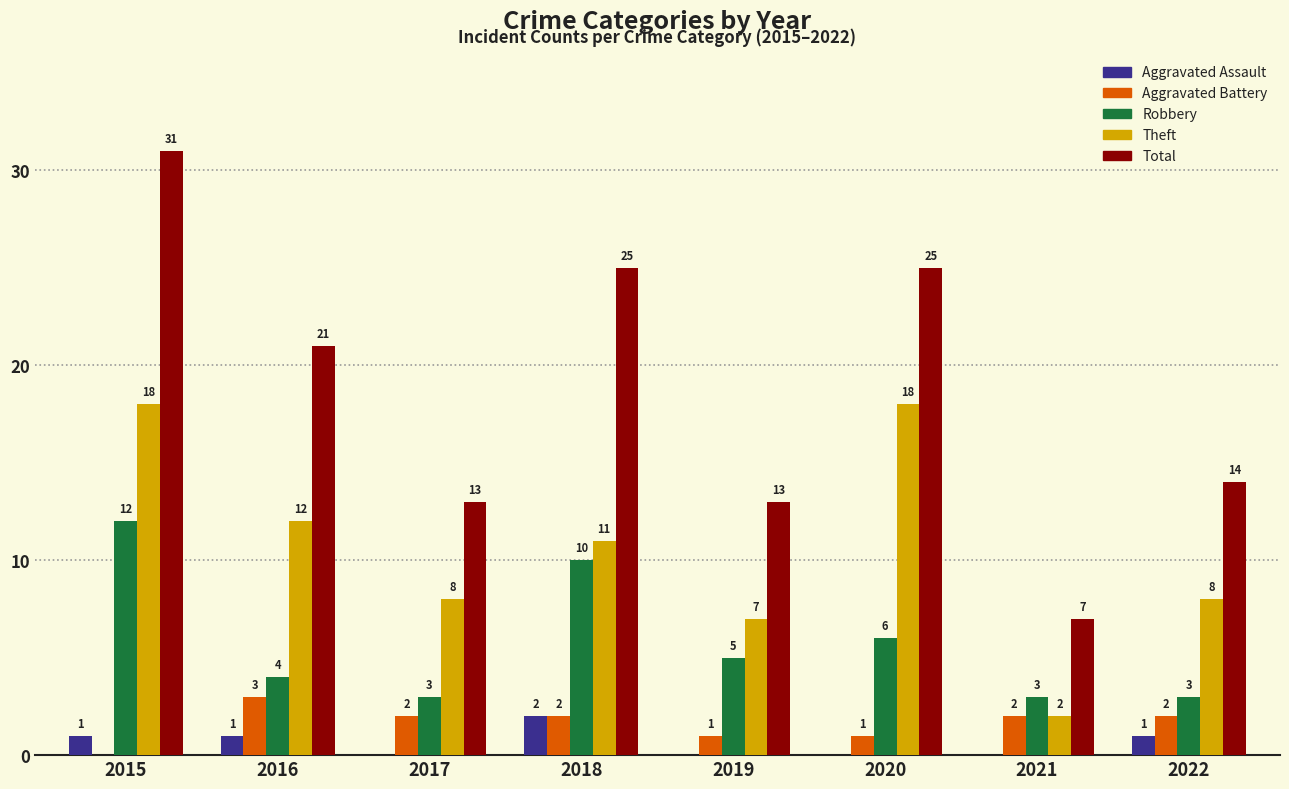

How many groups of bars are there?

8